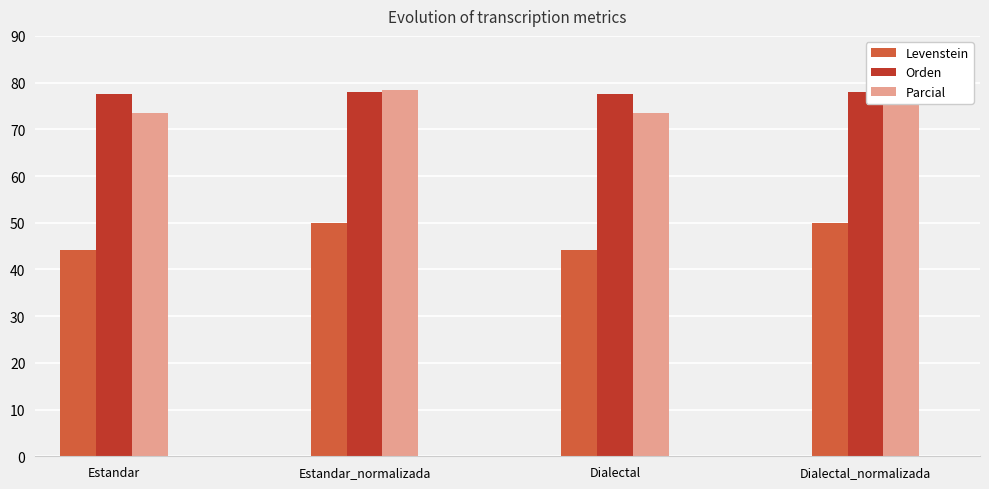

Does the chart contain any negative values?

No